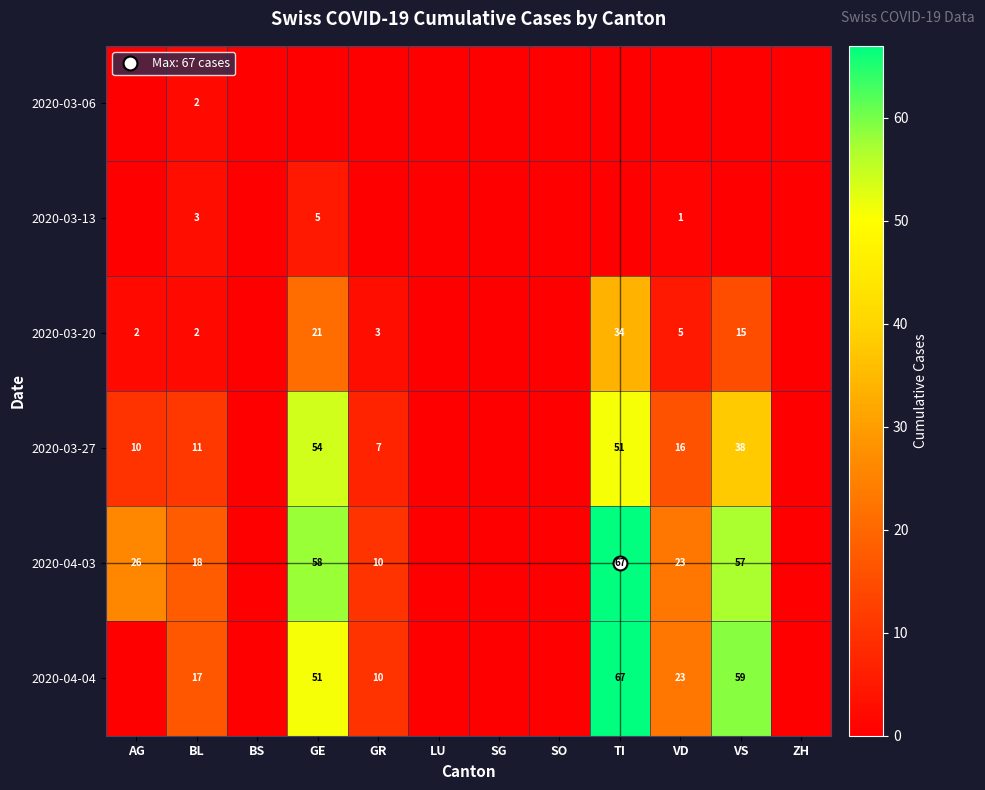

Which category has the highest value across all series?

TI